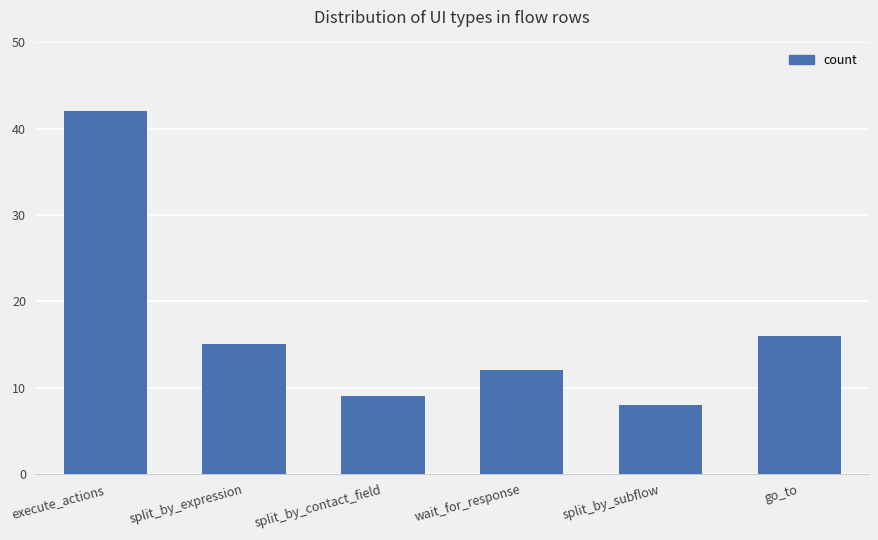

Reading left to right, what are all the values shown in this chart?

execute_actions=42	split_by_expression=15	split_by_contact_field=9	wait_for_response=12	split_by_subflow=8	go_to=16